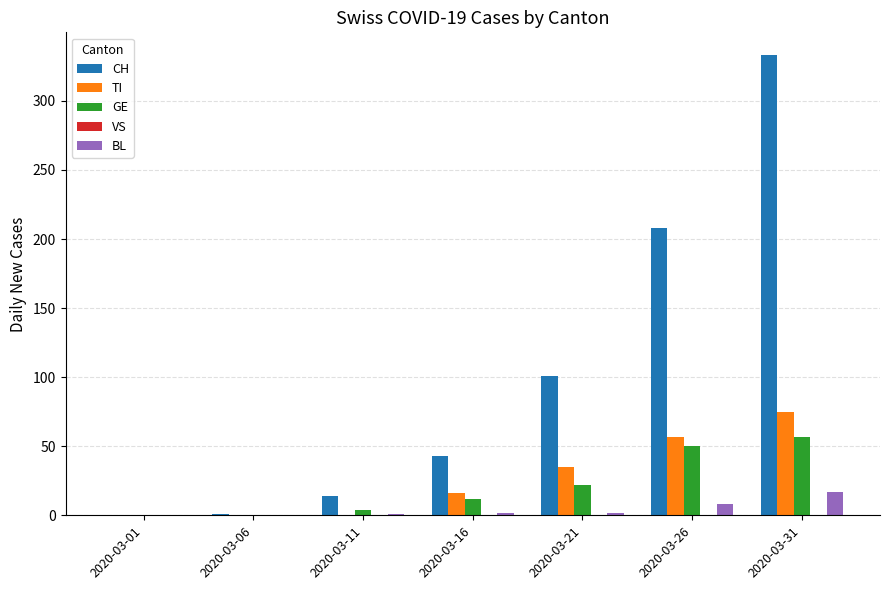

What value does the GE series have at 2020-03-21?

22